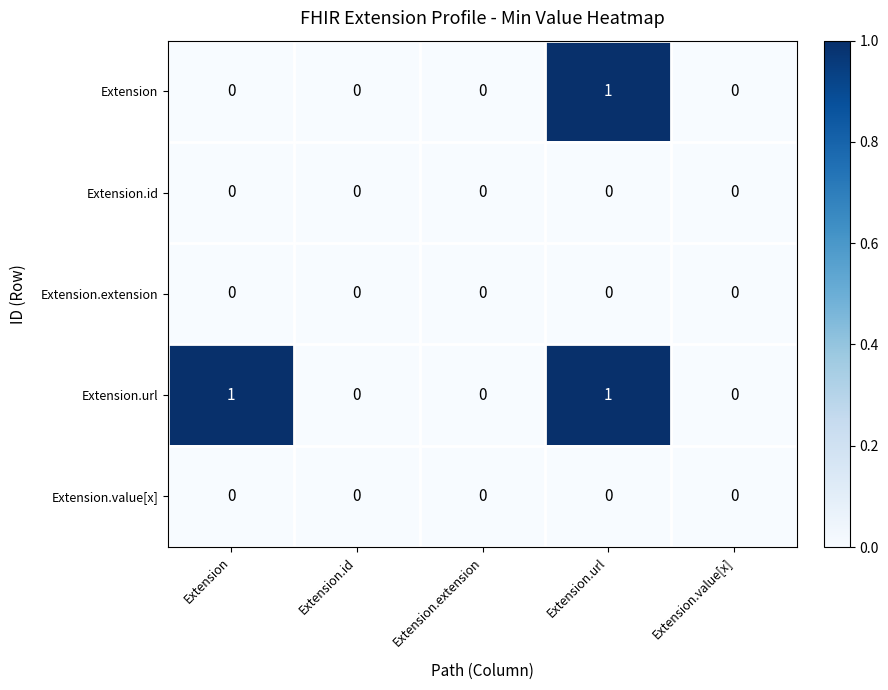

How many distinct data groups are displayed?

5